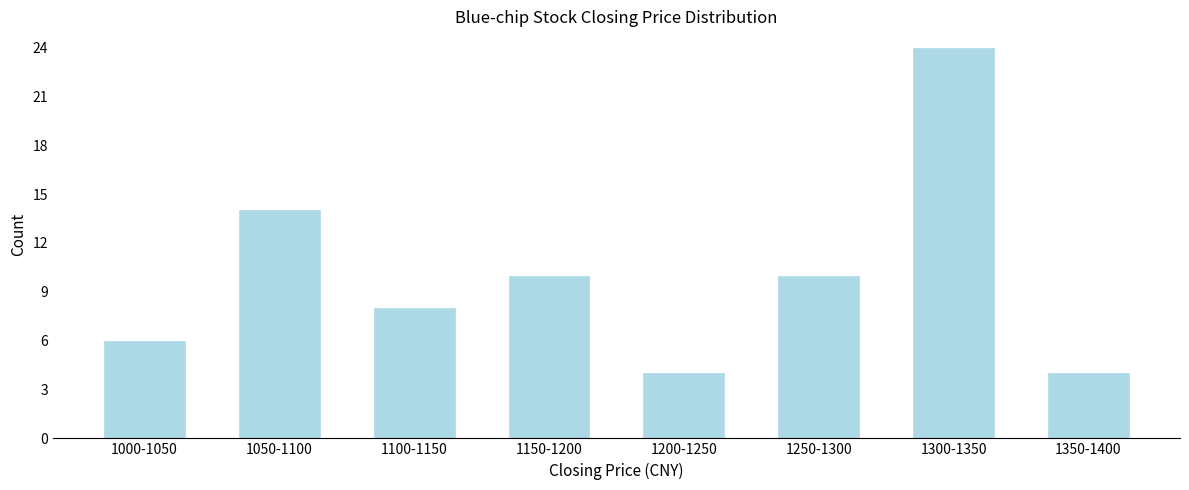

Reading left to right, transcribe all the data shown in this chart.

1000-1050=6	1050-1100=14	1100-1150=8	1150-1200=10	1200-1250=4	1250-1300=10	1300-1350=24	1350-1400=4